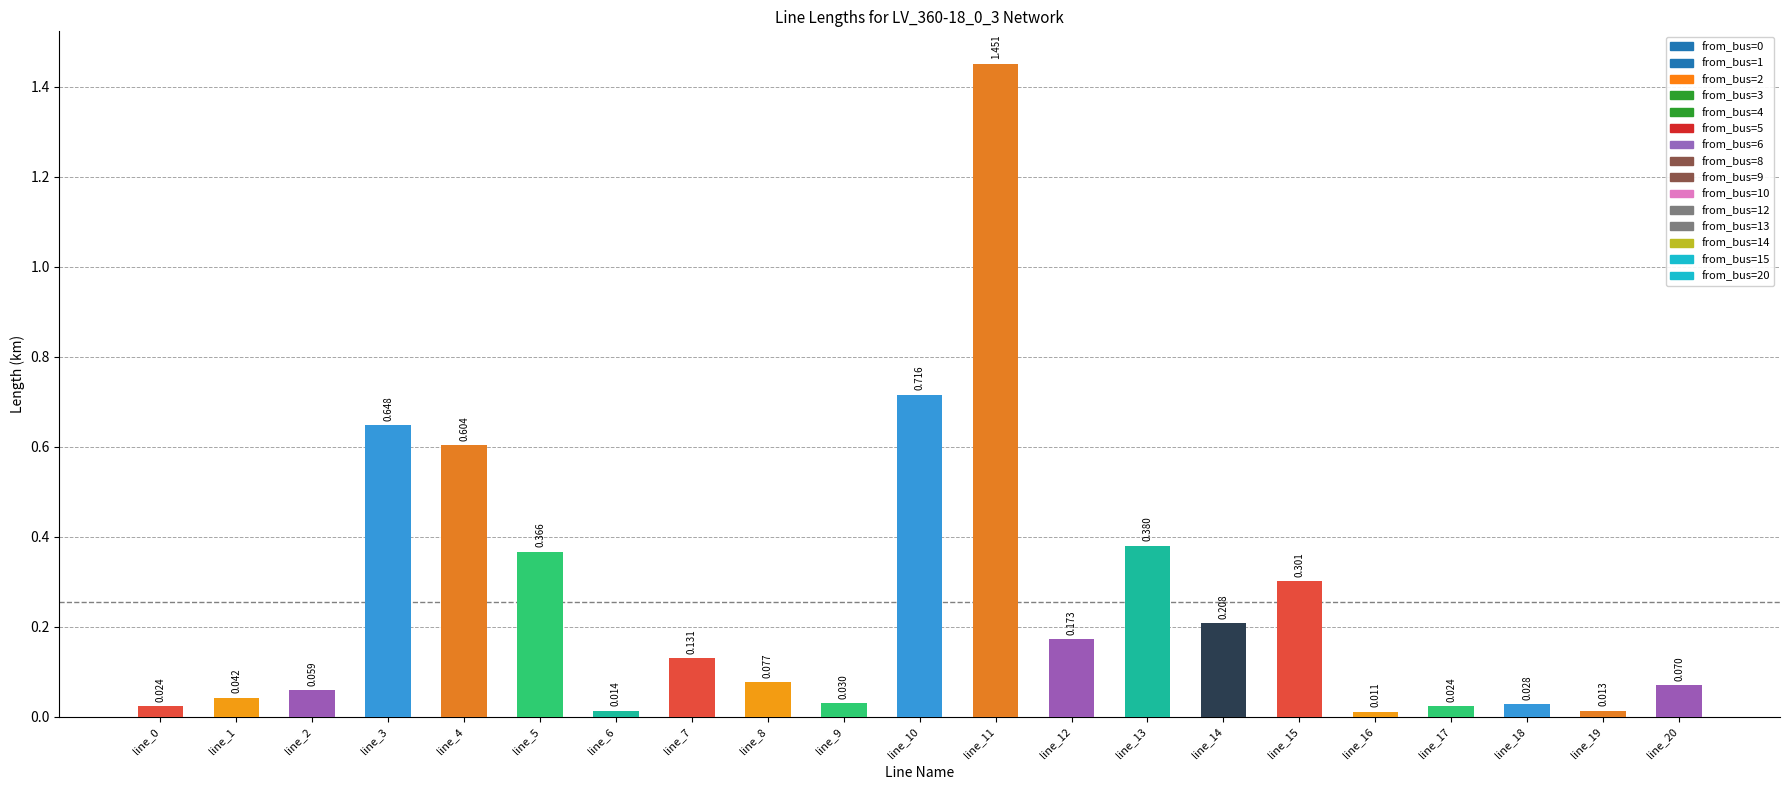

Reading right to left, extract all data points from this chart.

line_20=0.1	line_19=0.0	line_18=0.0	line_17=0.0	line_16=0.0	line_15=0.3	line_14=0.2	line_13=0.4	line_12=0.2	line_11=1.5	line_10=0.7	line_9=0.0	line_8=0.1	line_7=0.1	line_6=0.0	line_5=0.4	line_4=0.6	line_3=0.6	line_2=0.1	line_1=0.0	line_0=0.0